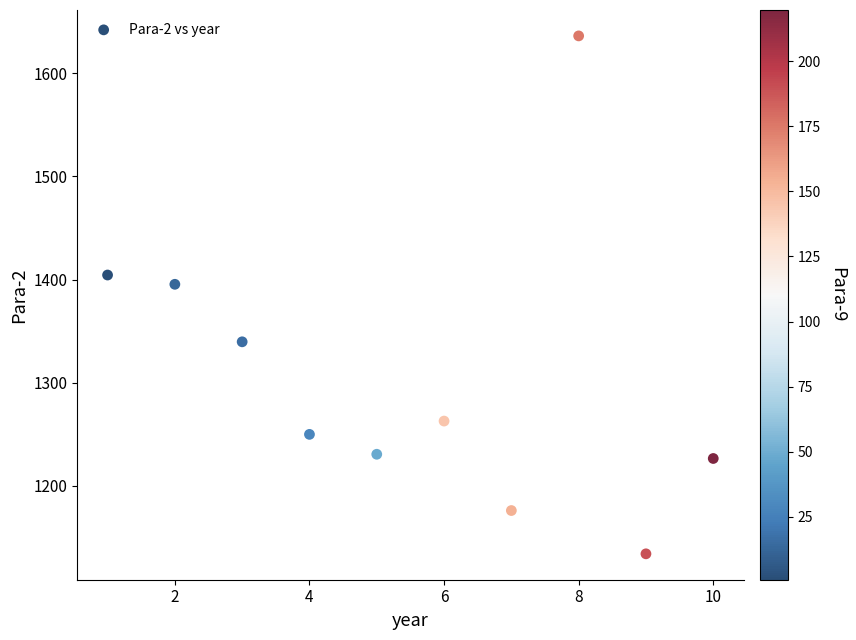

What is the average Y value?

1305.5